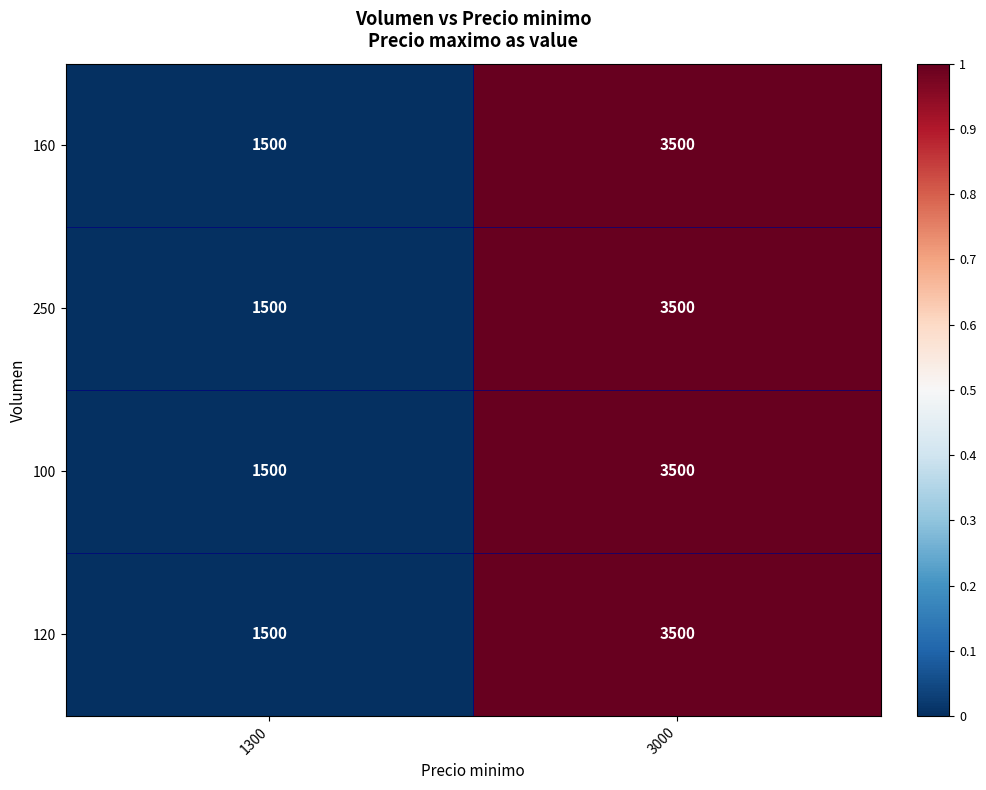

Is it true that 160 equals 1500 at 1300?

True